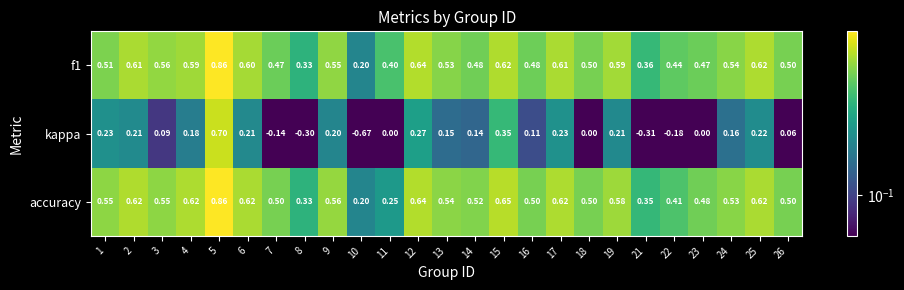

Is the value of kappa at 15 greater than the value of f1 at 5?

No